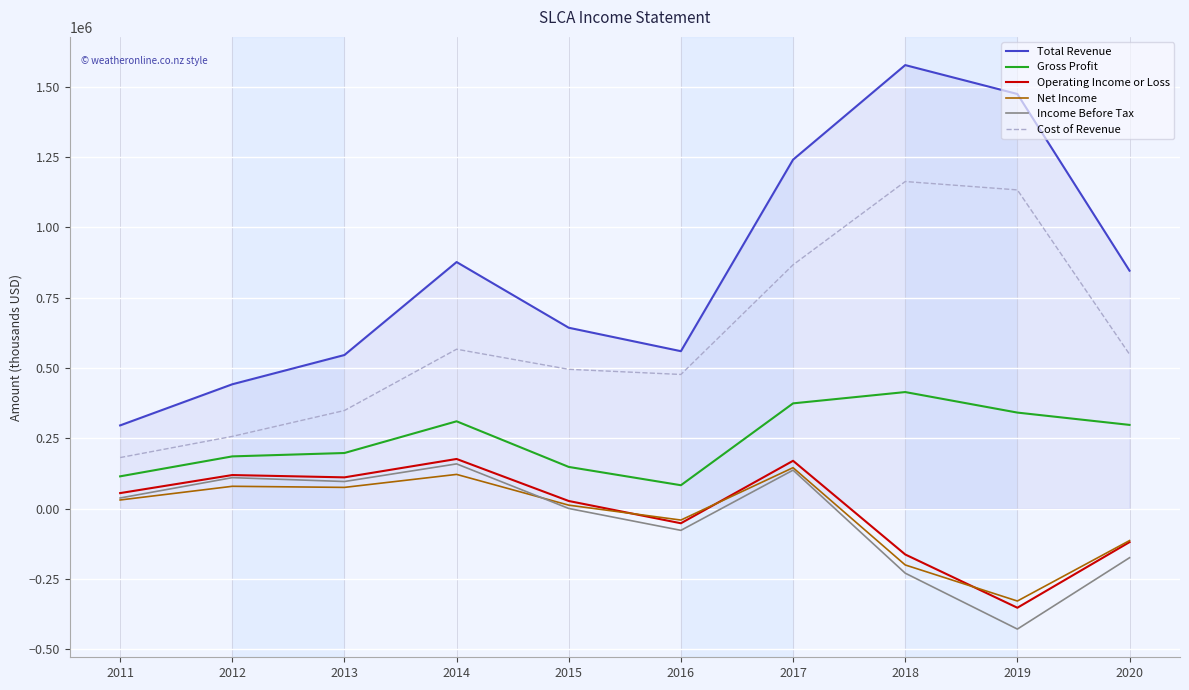

What is the minimum value for Total Revenue?

295600